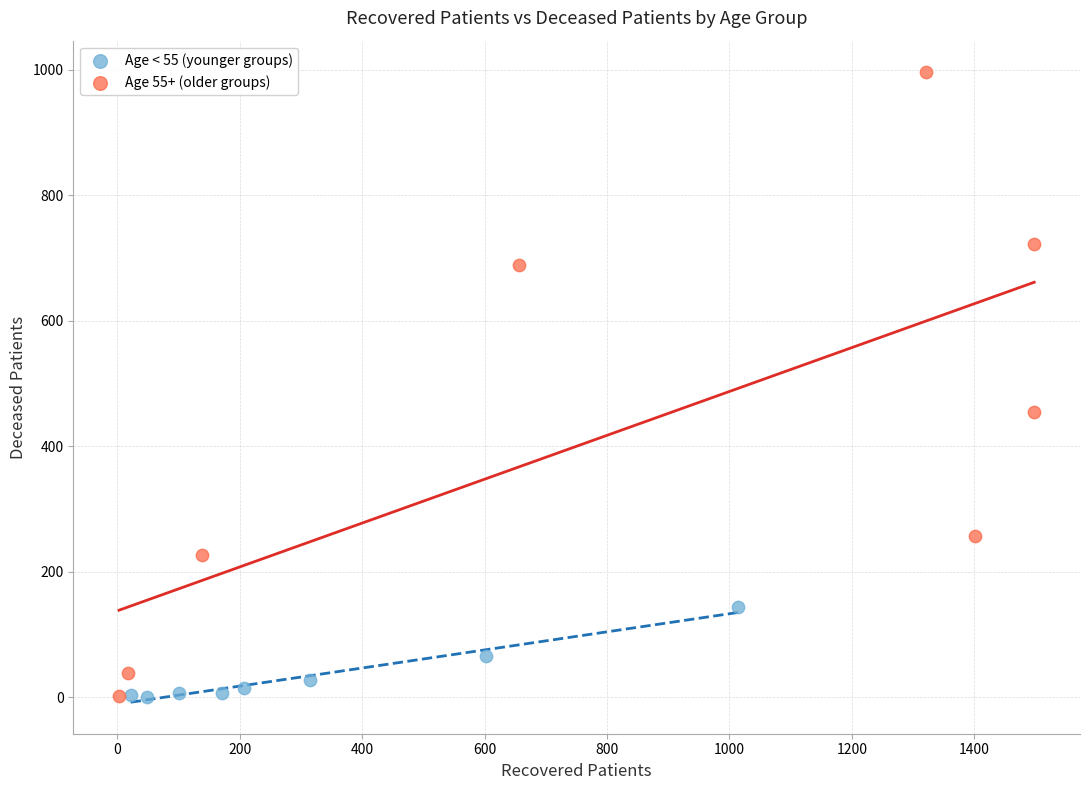

What are all the series names shown in the legend?

Age < 55 (younger groups), Age 55+ (older groups)